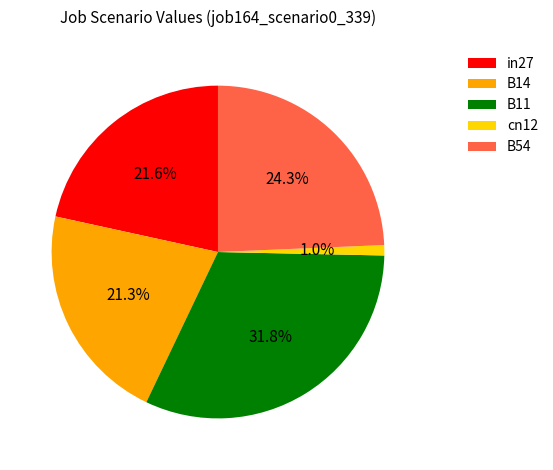

The B14 slice represents 13% of the pie. True or false?

False